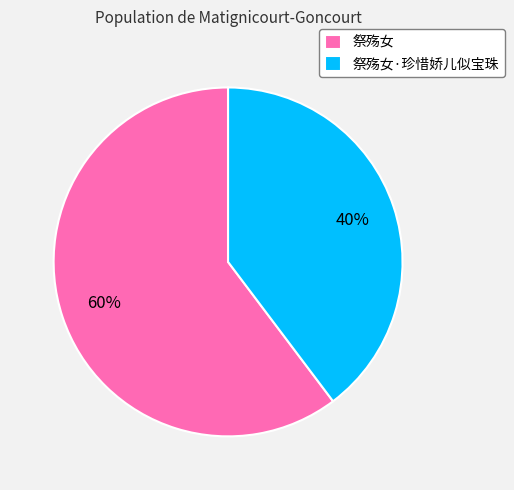

Is it true that 祭殇女·珍惜娇儿似宝珠 is 40% of the pie?

True